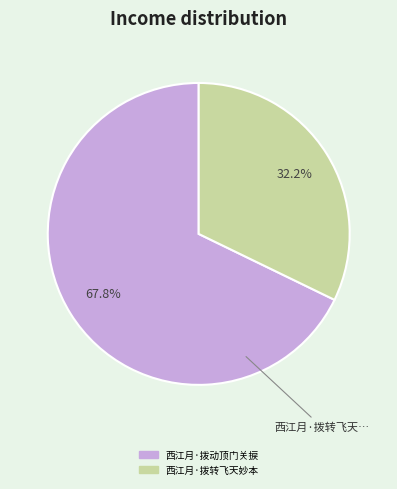

Rank the categories by value from lowest to highest.

西江月·拨转飞天妙本, 西江月·拨动顶门关捩